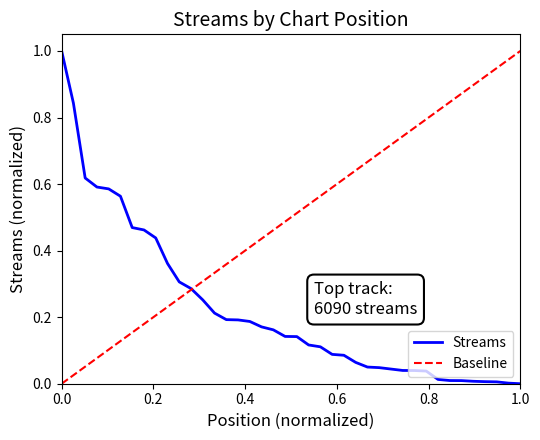

Count the number of data series in this chart.

1